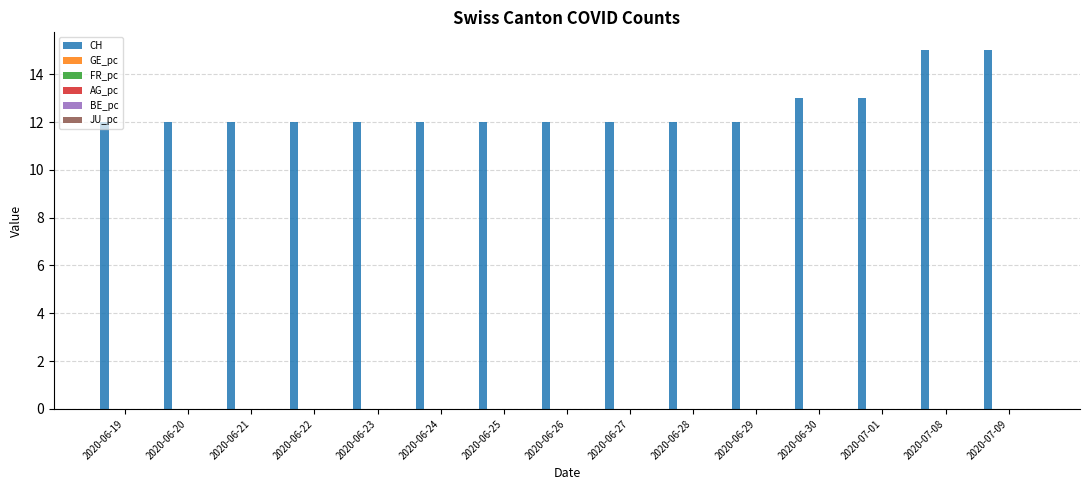

Are the bars grouped side by side (vs. stacked)?

Yes